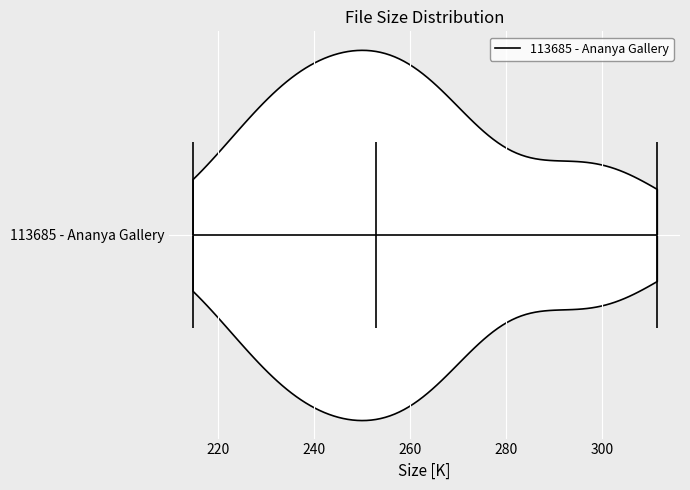

Read this violin plot against the x-axis: where its median line is, and the lowest and highest points the violin reaches. The values are not printed on the chart, so give them approximately, as read against the axis.

median line 252, lowest point 214, highest point 312